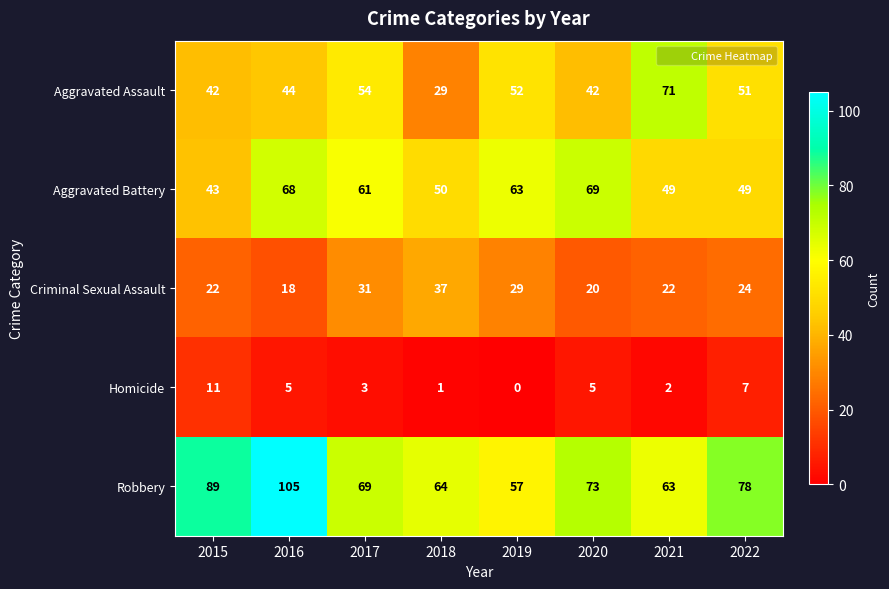

Which series changed the most between 2016 and 2020?

Robbery